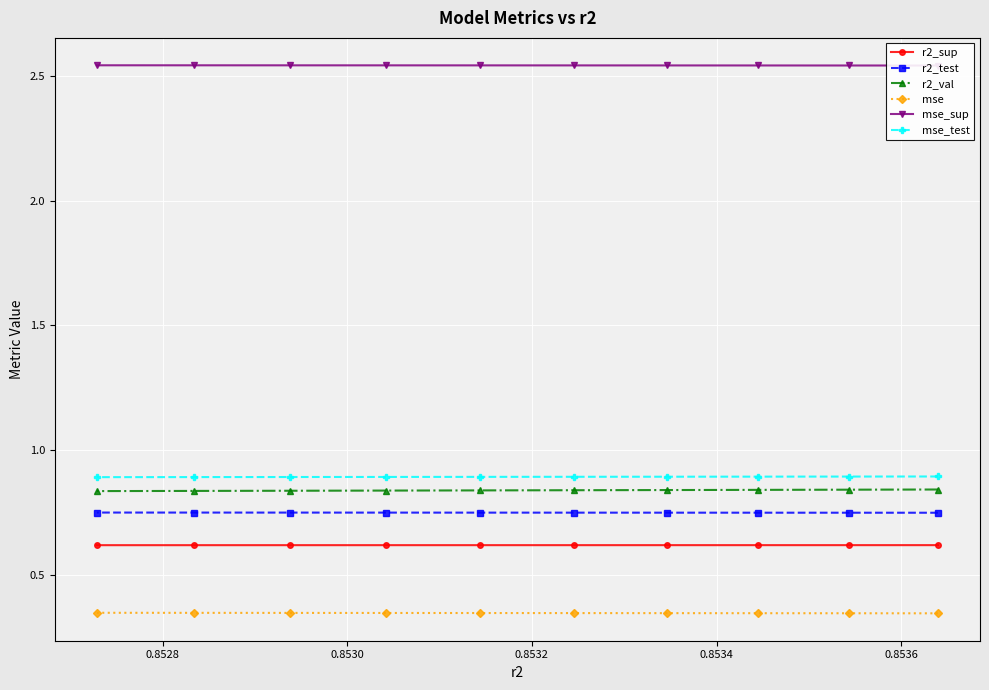

What is the minimum value for mse_test?

0.9